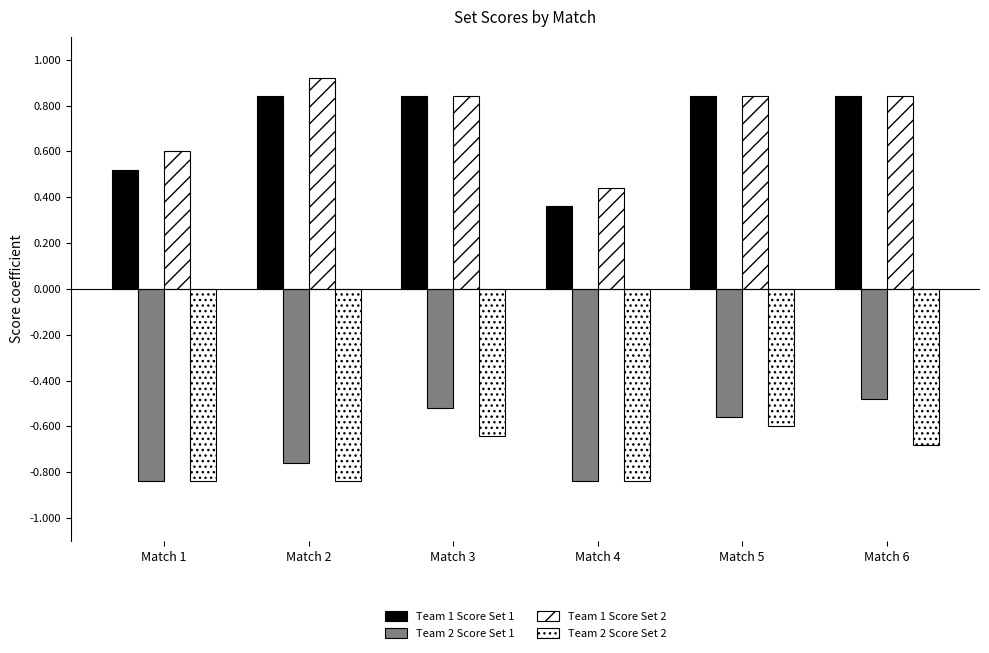

True or false: Team 1 Score Set 1 has a value of 0.8 at Match 2.

True